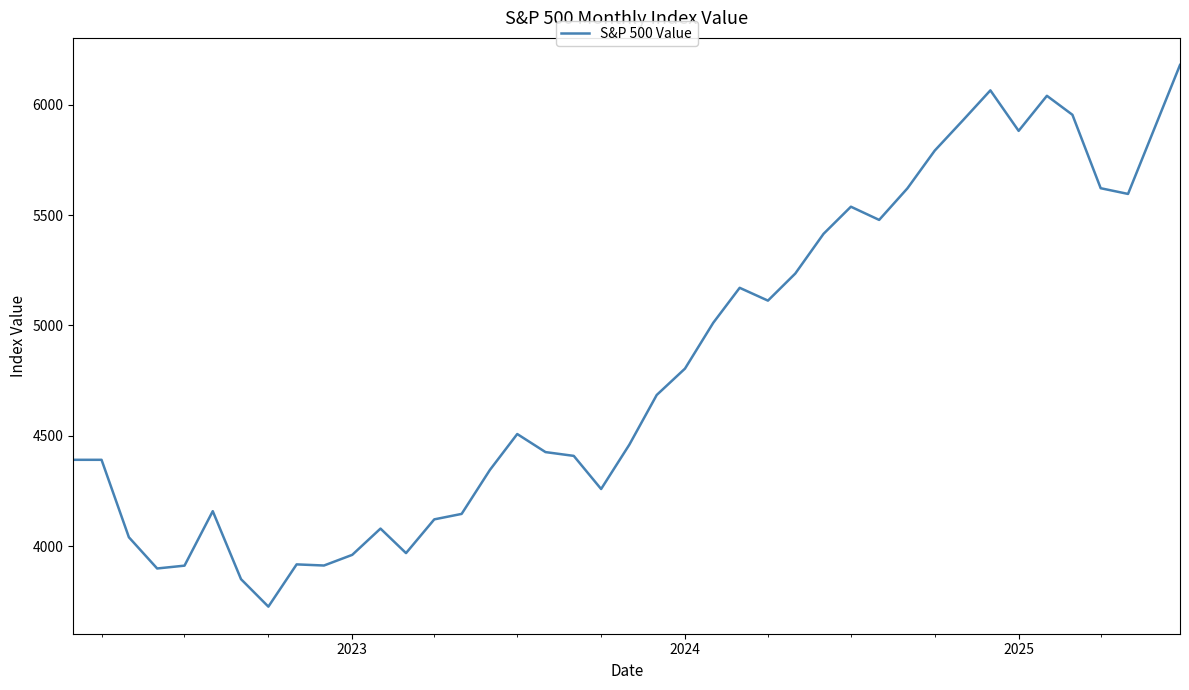

What is the smallest value displayed?

3726.1